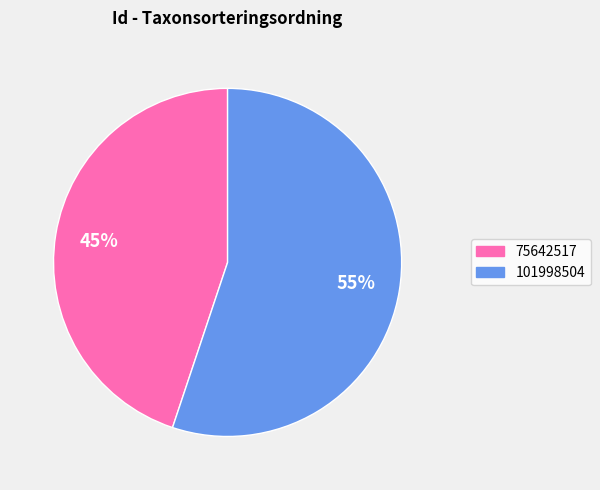

Which category has the smallest portion of the pie?

75642517